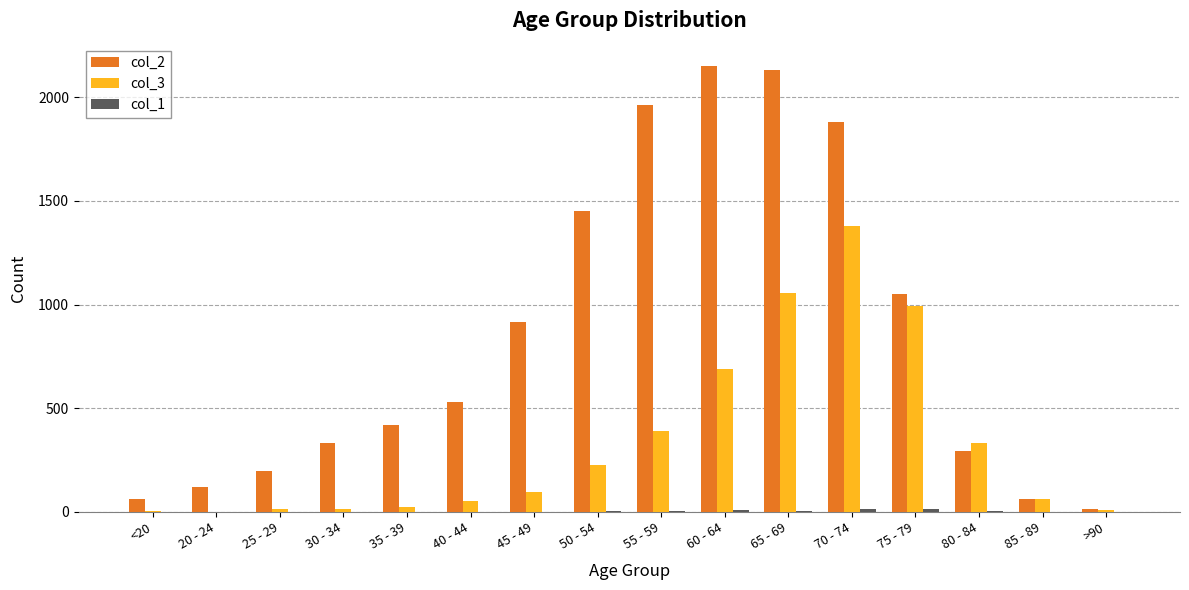

What is the approximate value of col_3 at 50 - 54, to the nearest 100?

200